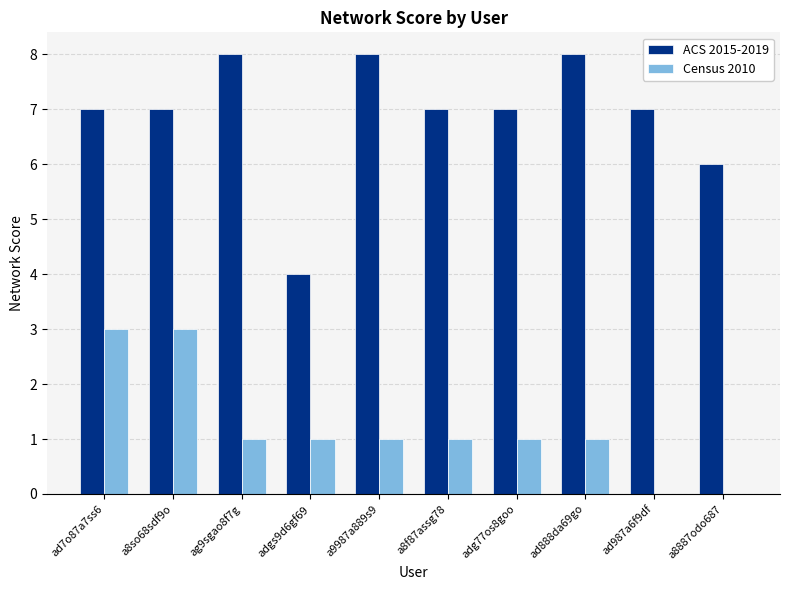

What is the maximum value for ACS 2015-2019?

8